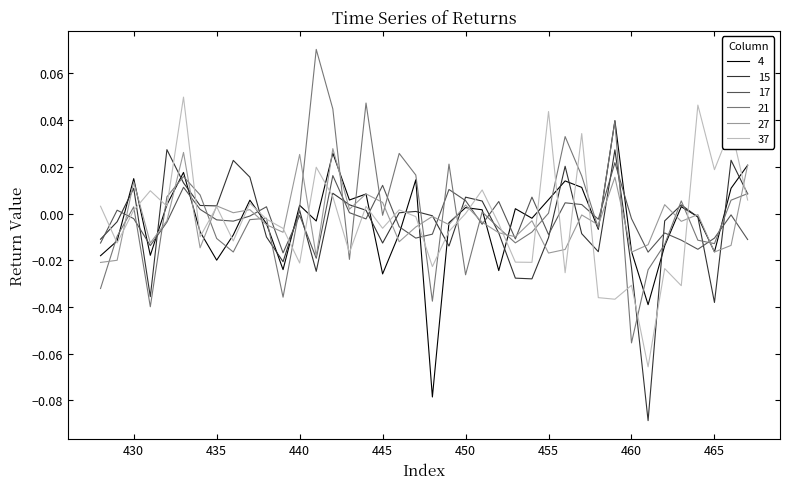

True or false: 4 and 21 cross at least once.

True